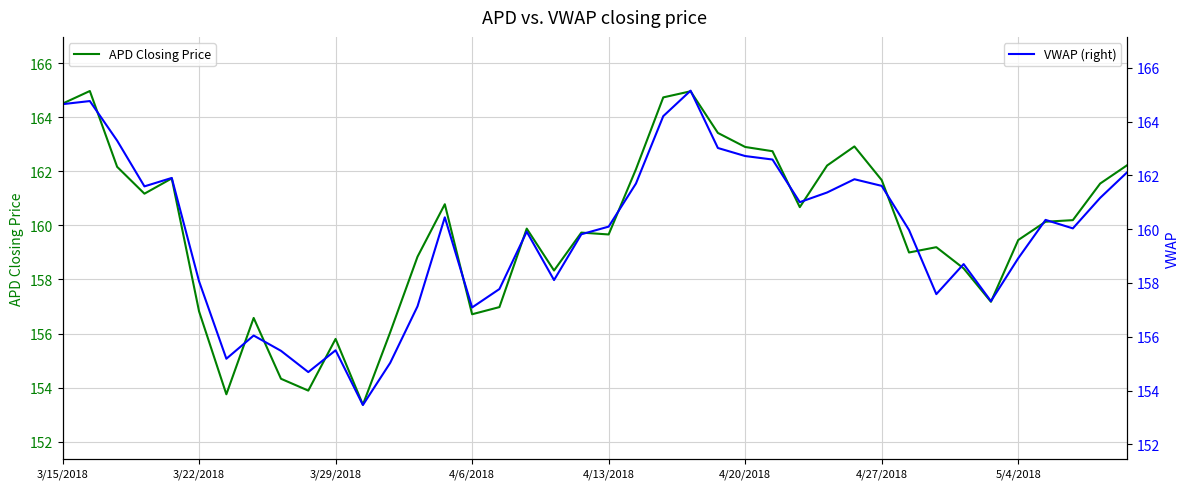

What is the lowest value of the APD Closing Price series?

153.4